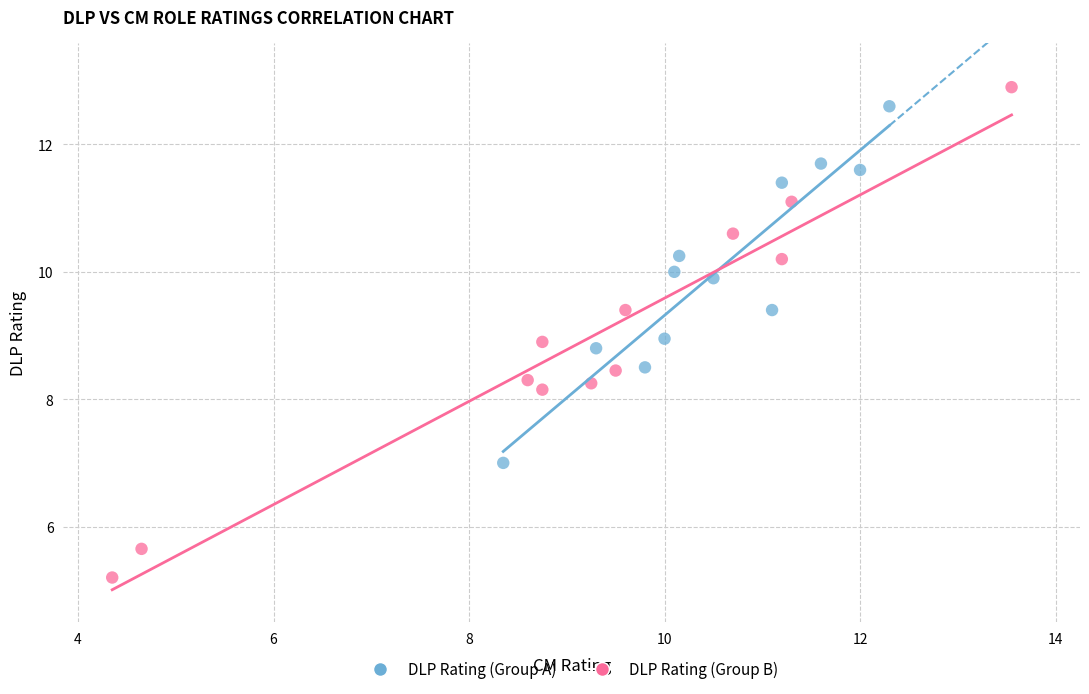

Which series reaches the maximum Y coordinate?

DLP Rating (Group B)